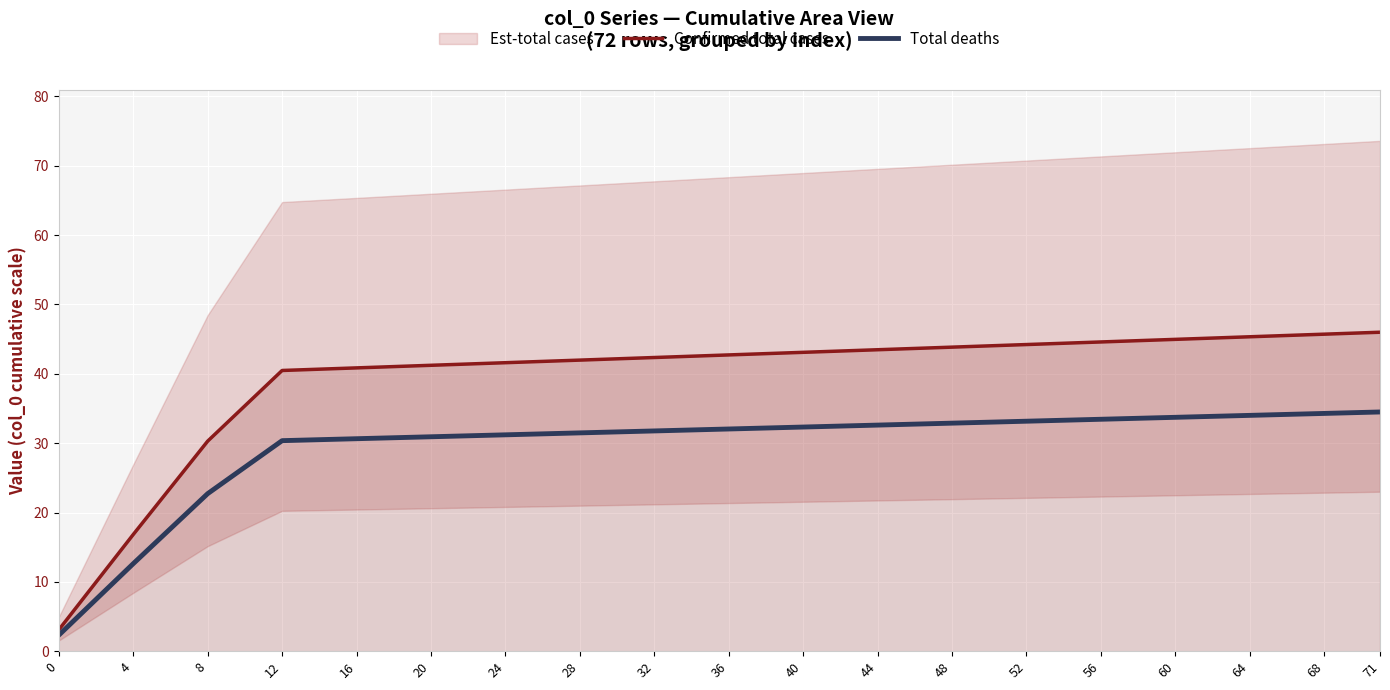

True or false: Confirmed total cases and Total deaths intersect in this chart.

False